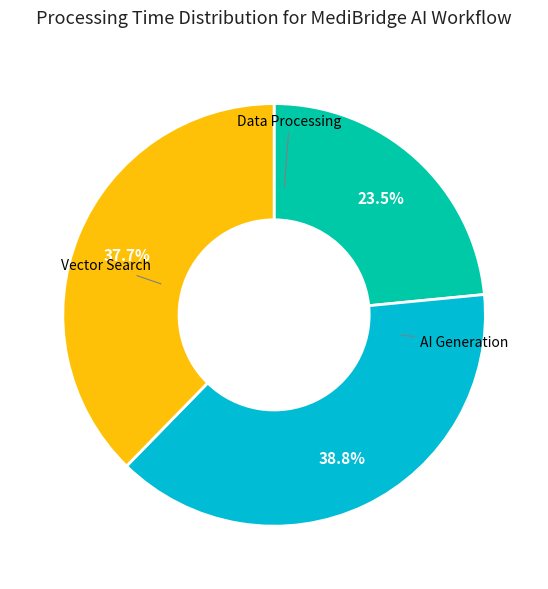

Is there a majority slice in this chart?

No